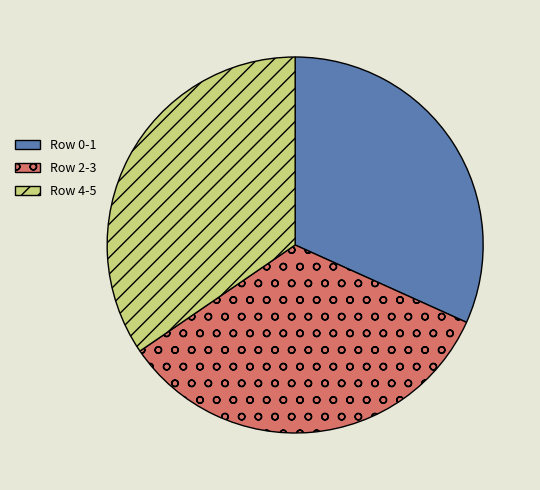

Approximately how many times larger is the value at Row 4-5 compared to Row 2-3?

1.0